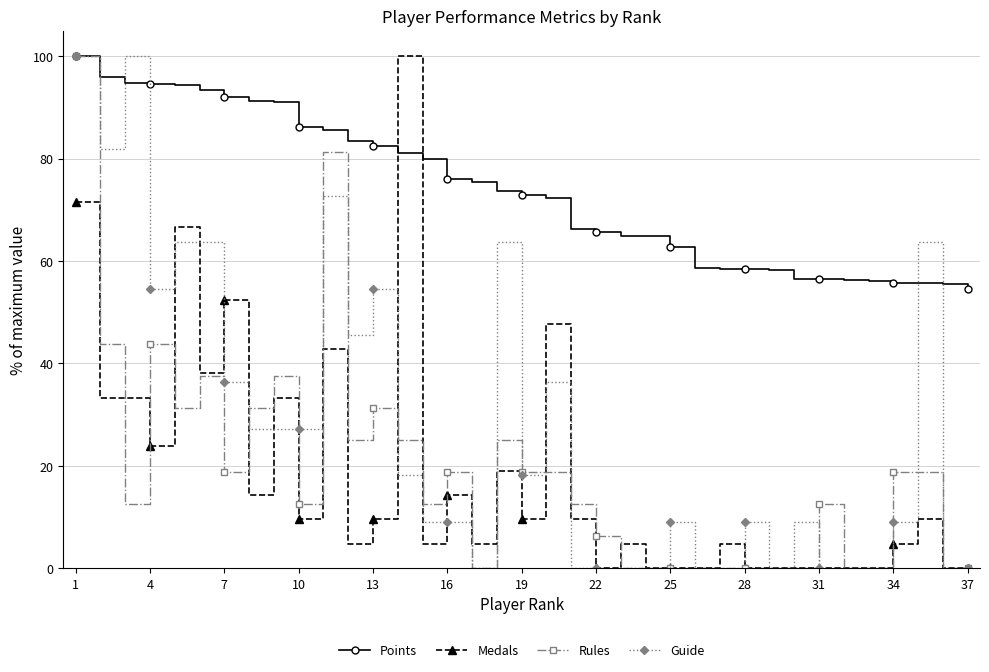

Which series has the largest total across all categories?

Points